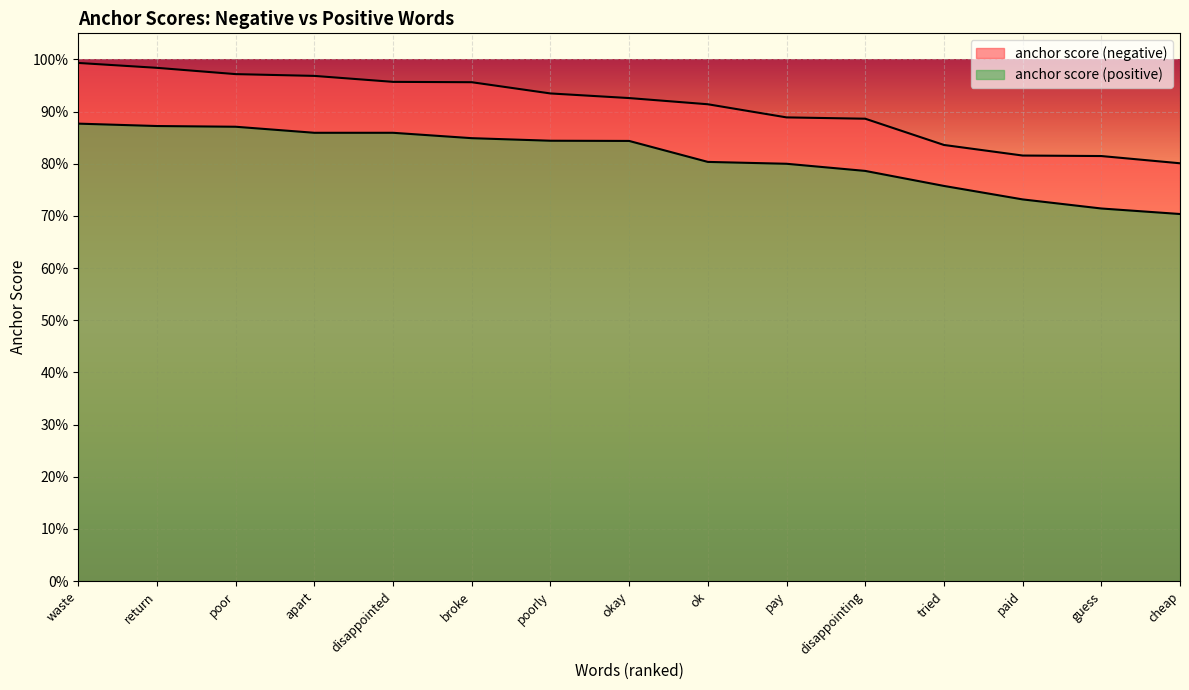

True or false: anchor score (positive) and anchor score (negative) intersect in this chart.

False